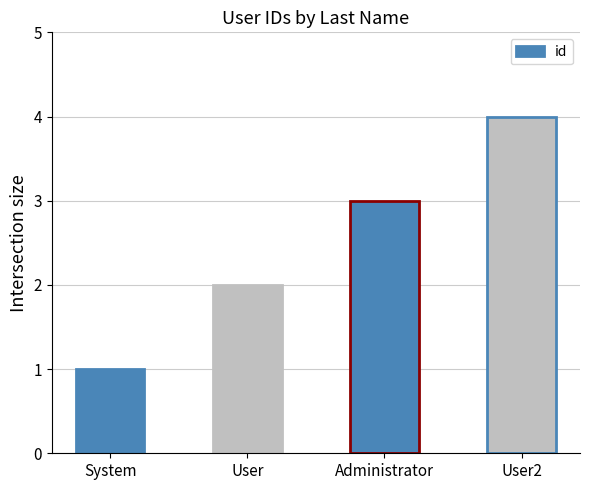

Rank the categories by value from lowest to highest.

System, User, Administrator, User2